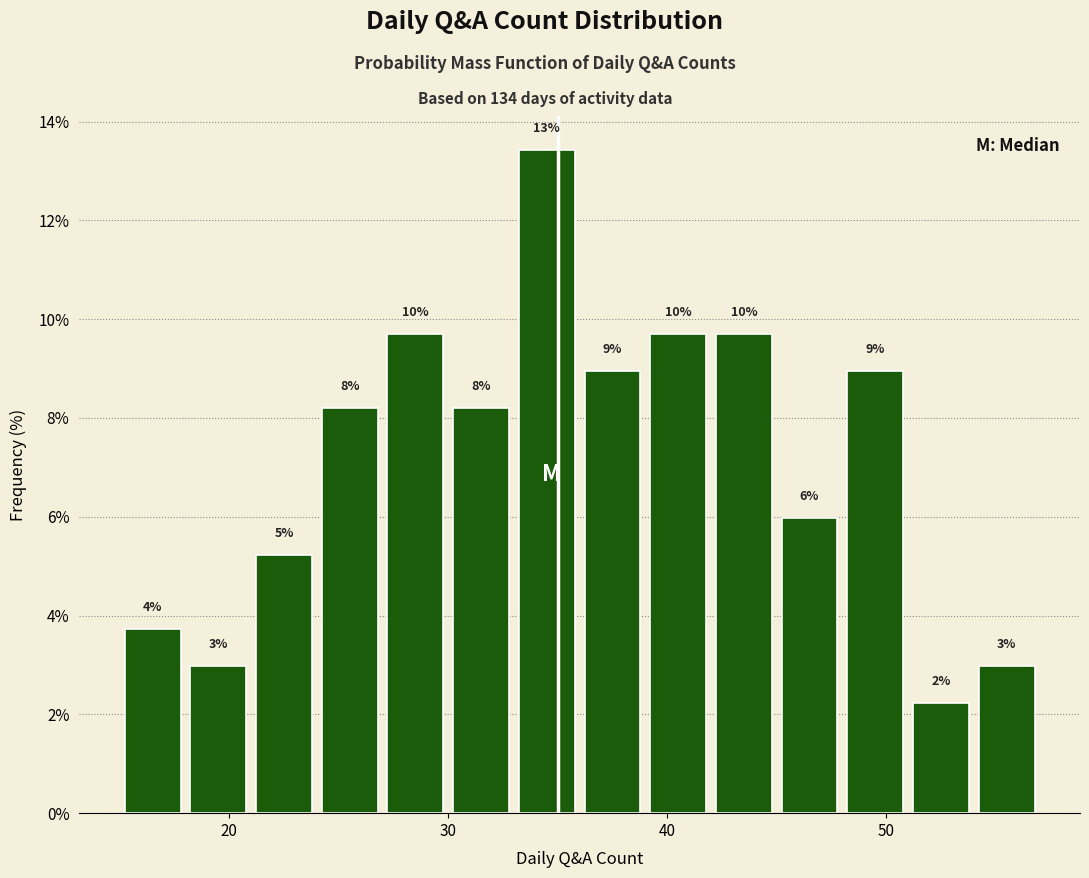

Read against the x-axis, roughly where is the centre of the tallest bar?

35